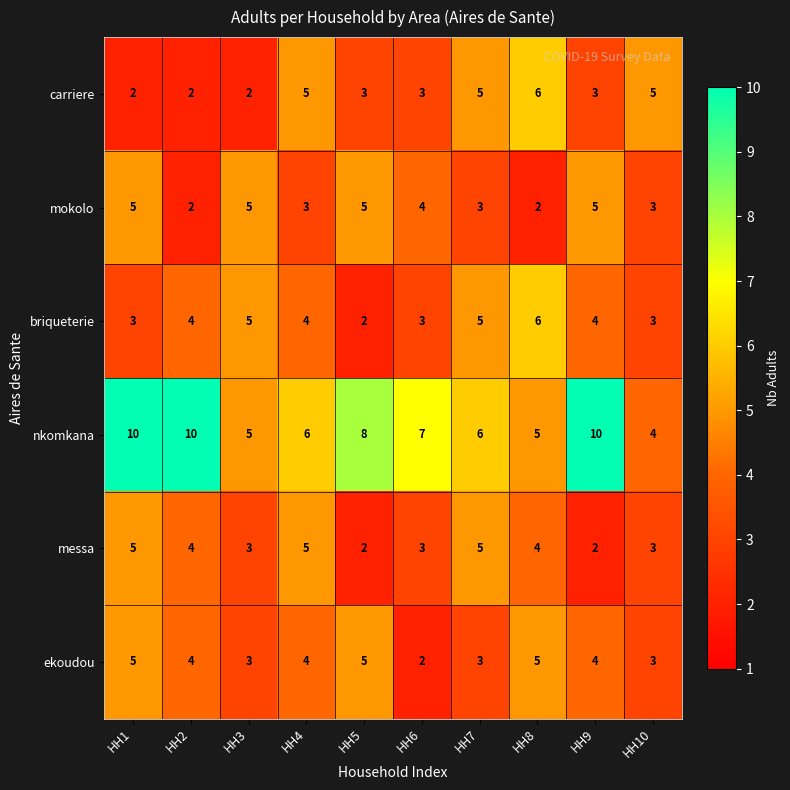

What is the difference between the maximum and second lowest values in the messa series?

3